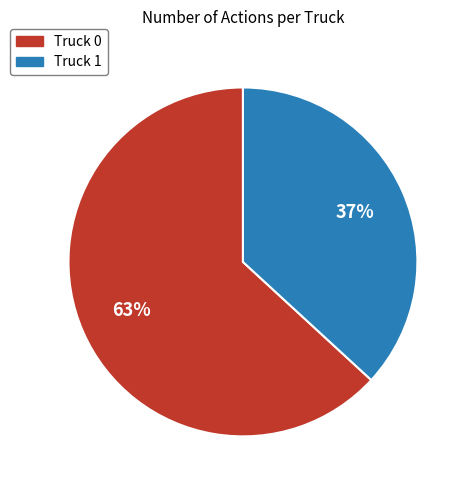

Do Truck 0 and Truck 1 together represent more than half of the pie?

Yes